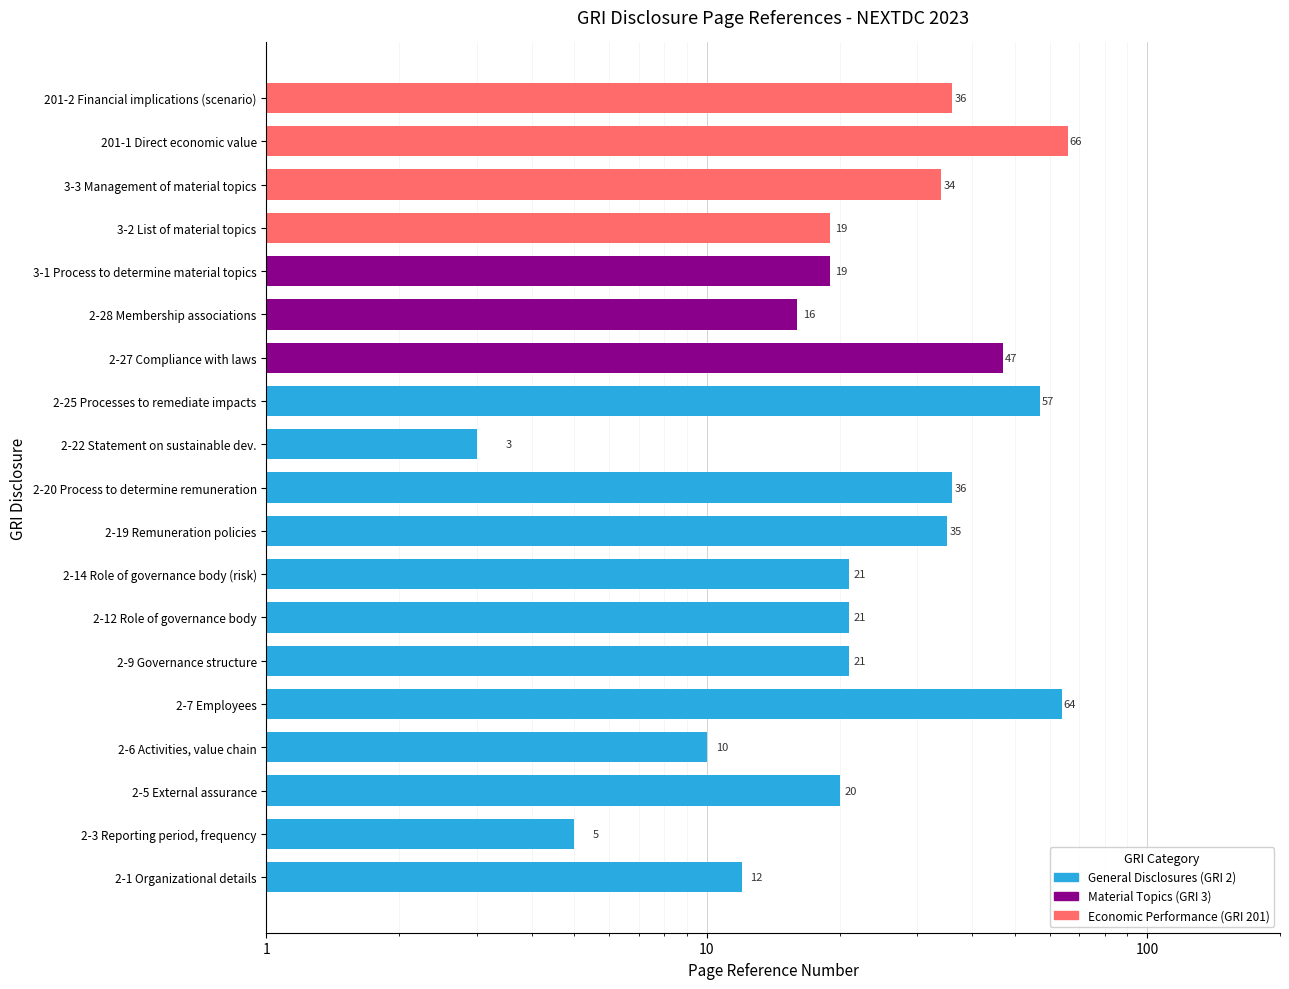

How many values exceed 21?

8